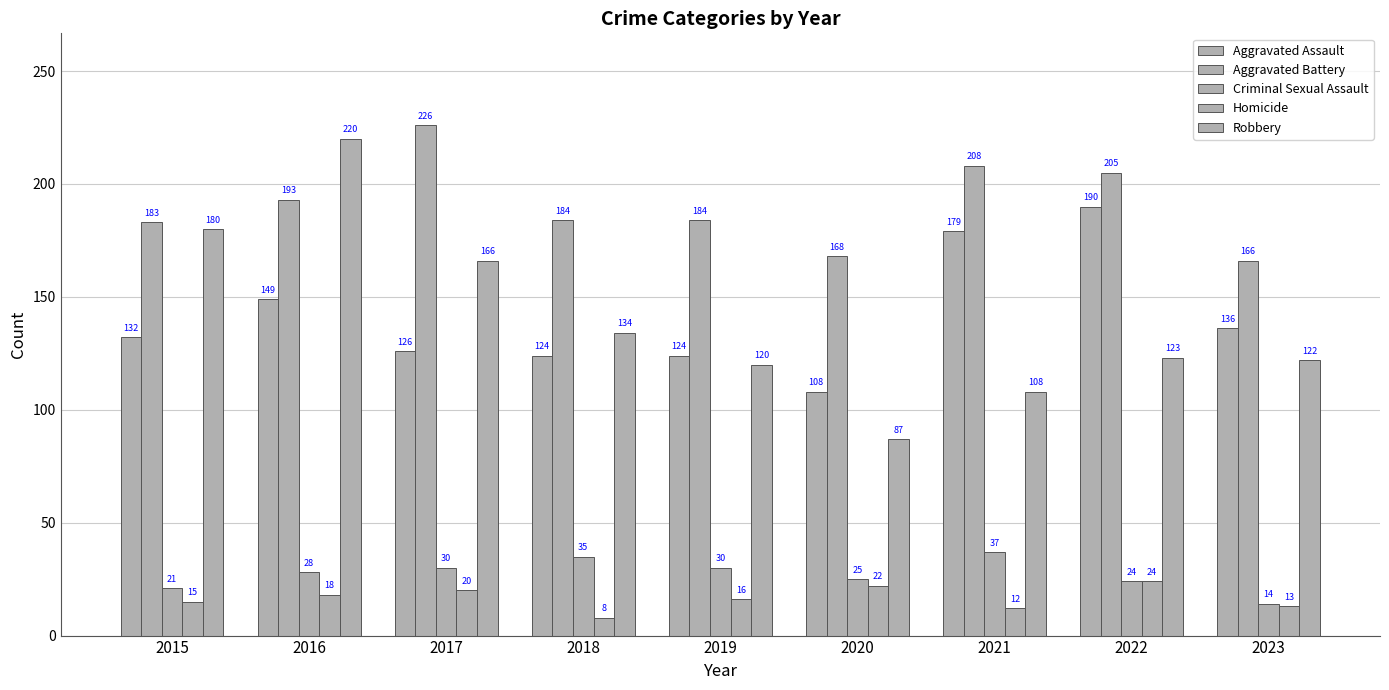

What is the total value across all series at 2019?

474